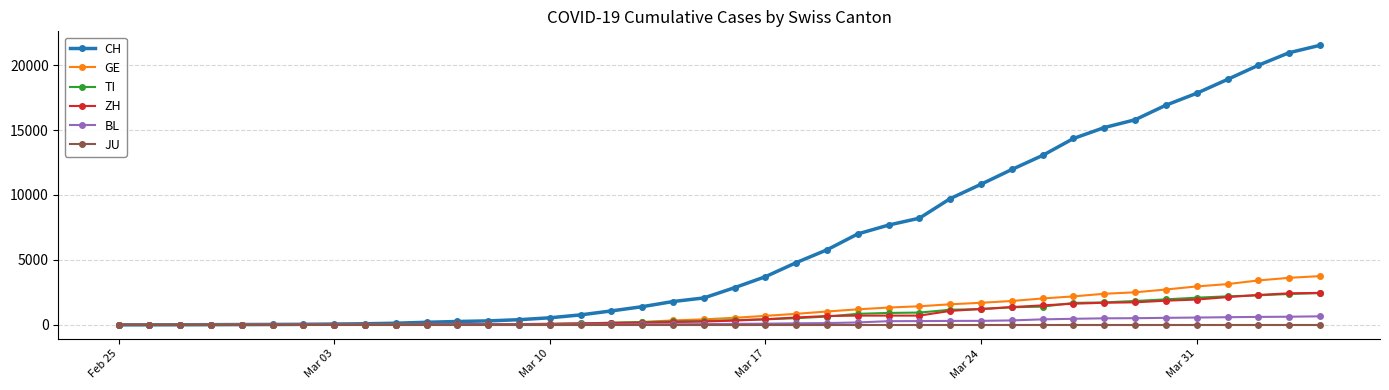

At how many categories does at least one series exceed 11503?

11